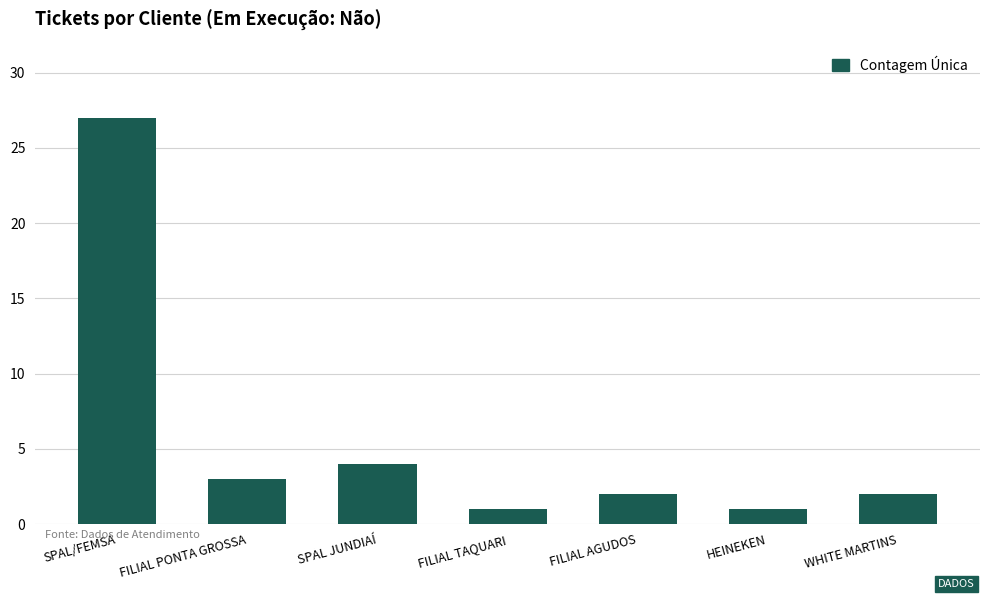

What is the label of the 2nd bar from the right?

HEINEKEN